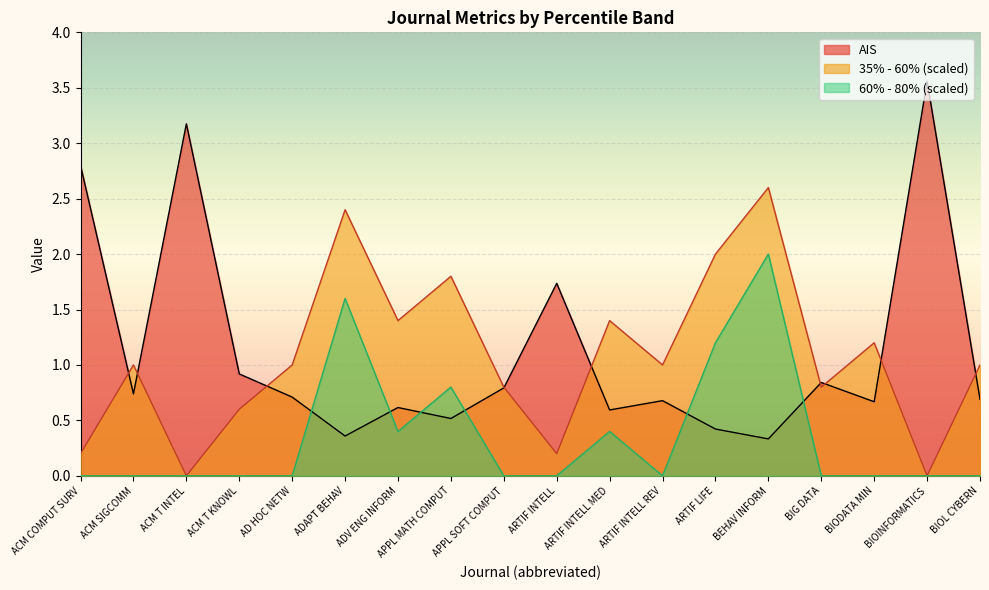

Which series has the largest total across all categories?

AIS